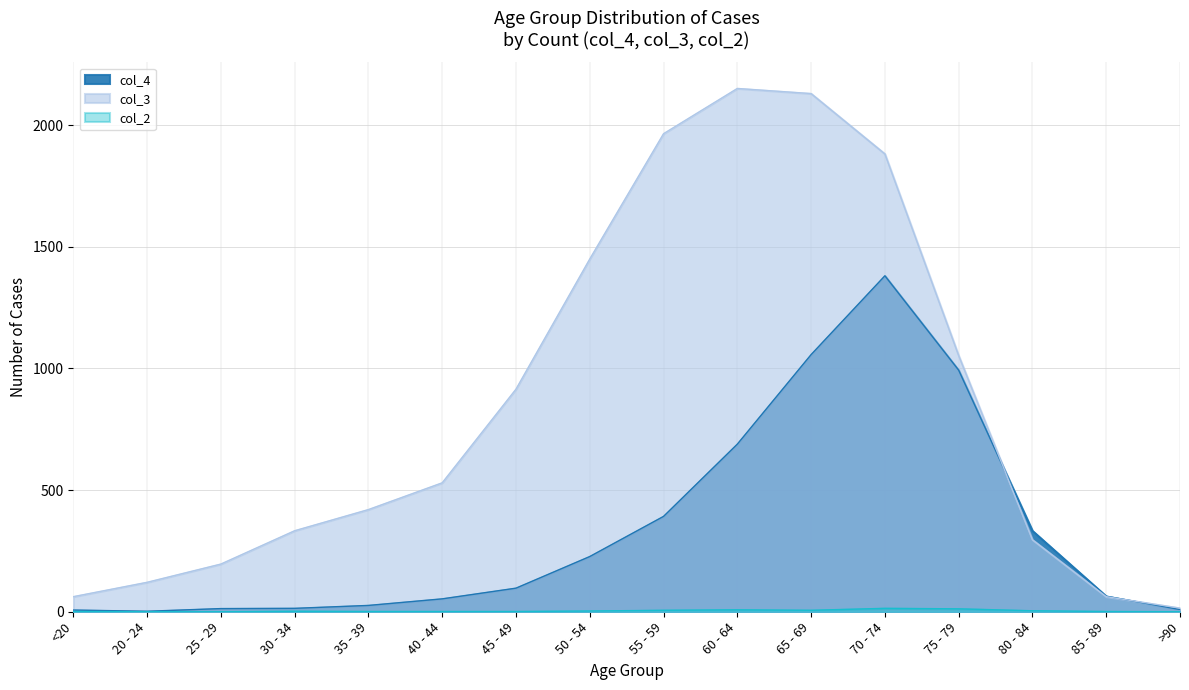

What is the value of the col_2 point at the 9th from the left?

6